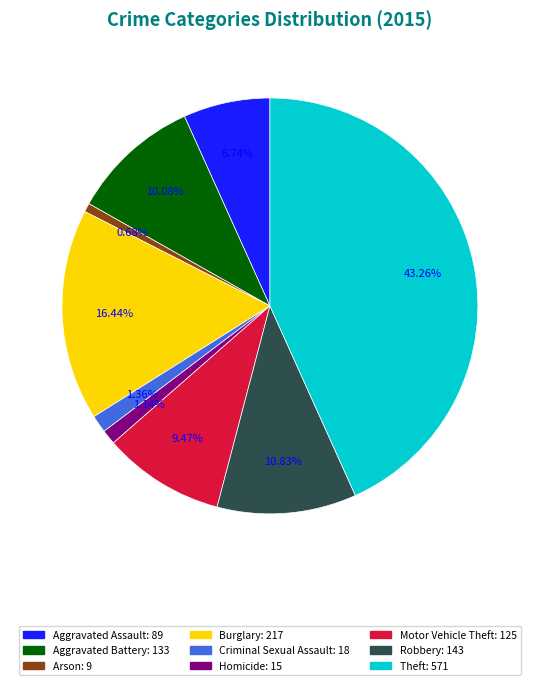

Which category has the biggest portion of the pie?

Theft